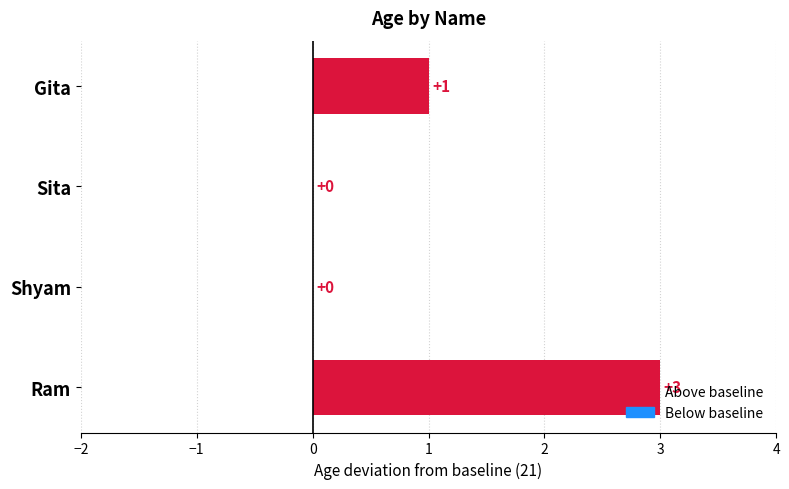

Are the bars horizontal?

Yes